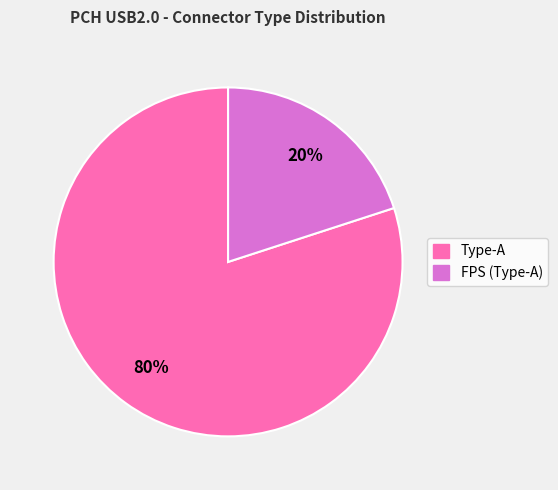

How many slices are in this pie chart?

2